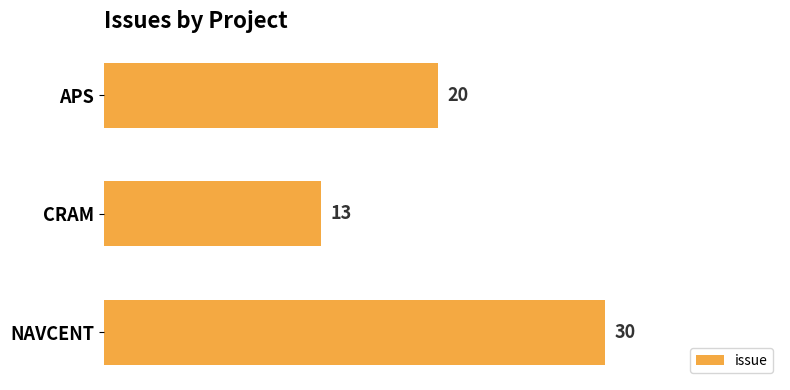

Does the chart contain any negative values?

No